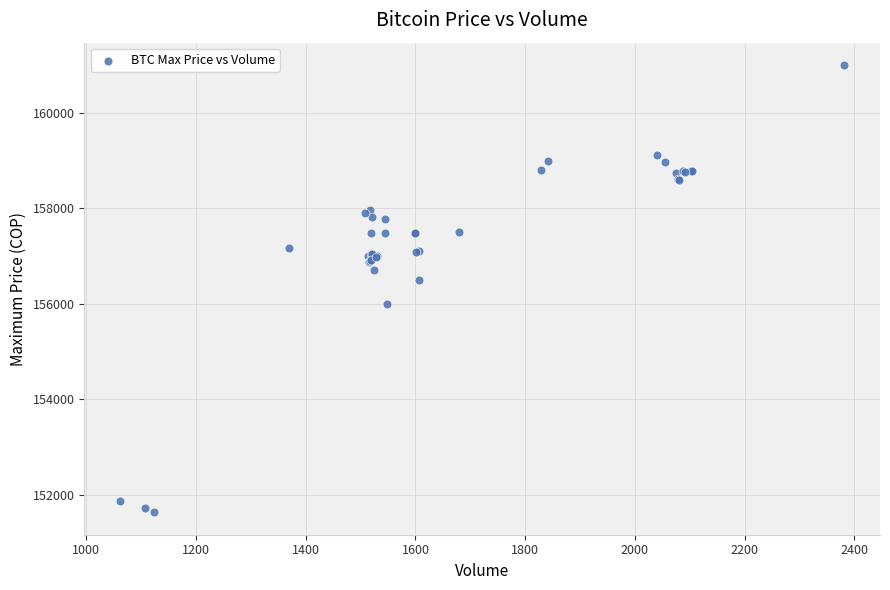

What Y value in the scatter plot is closest to 156316?

156500